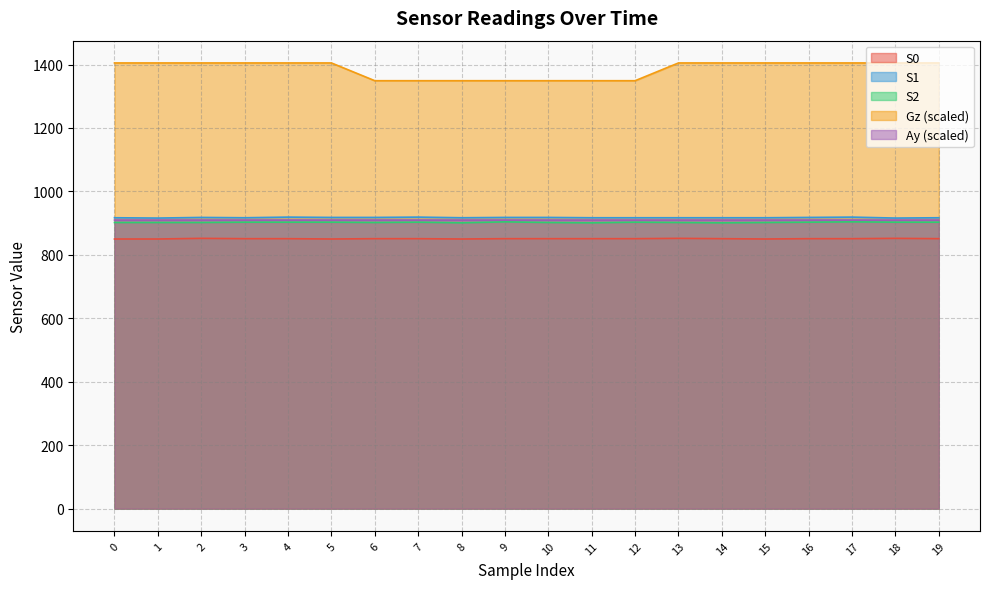

What is the highest value of the S0 series?

852.0